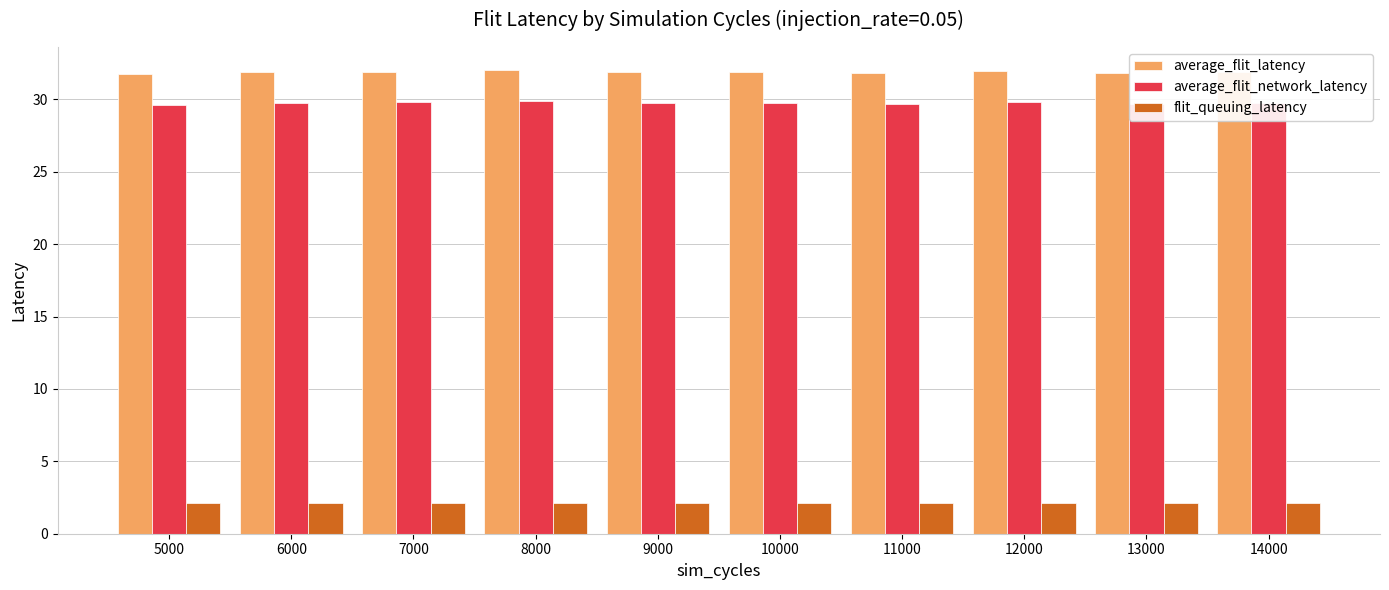

What is the smallest value displayed?

2.1